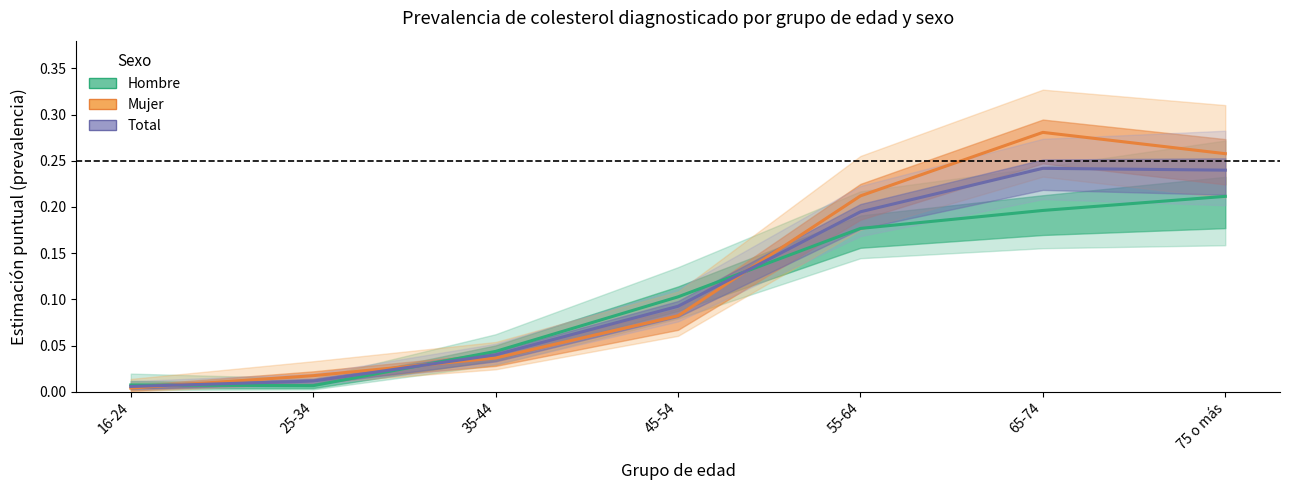

List the series in order of their peak value, highest first.

Mujer (estimación), Total (estimación), Hombre (estimación)